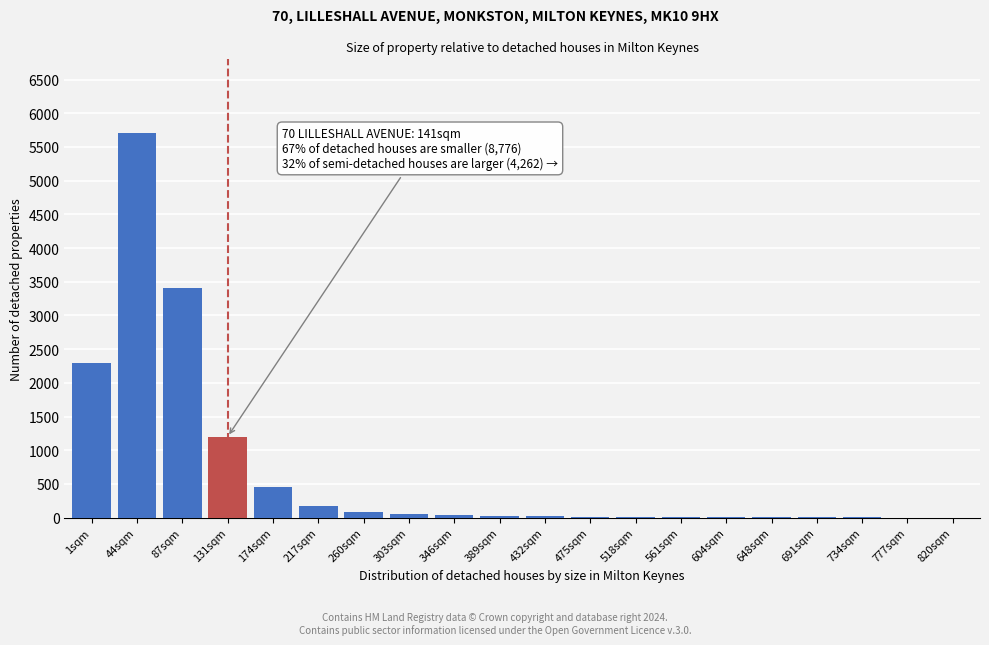

At which label is the value closest to 2850?

1sqm